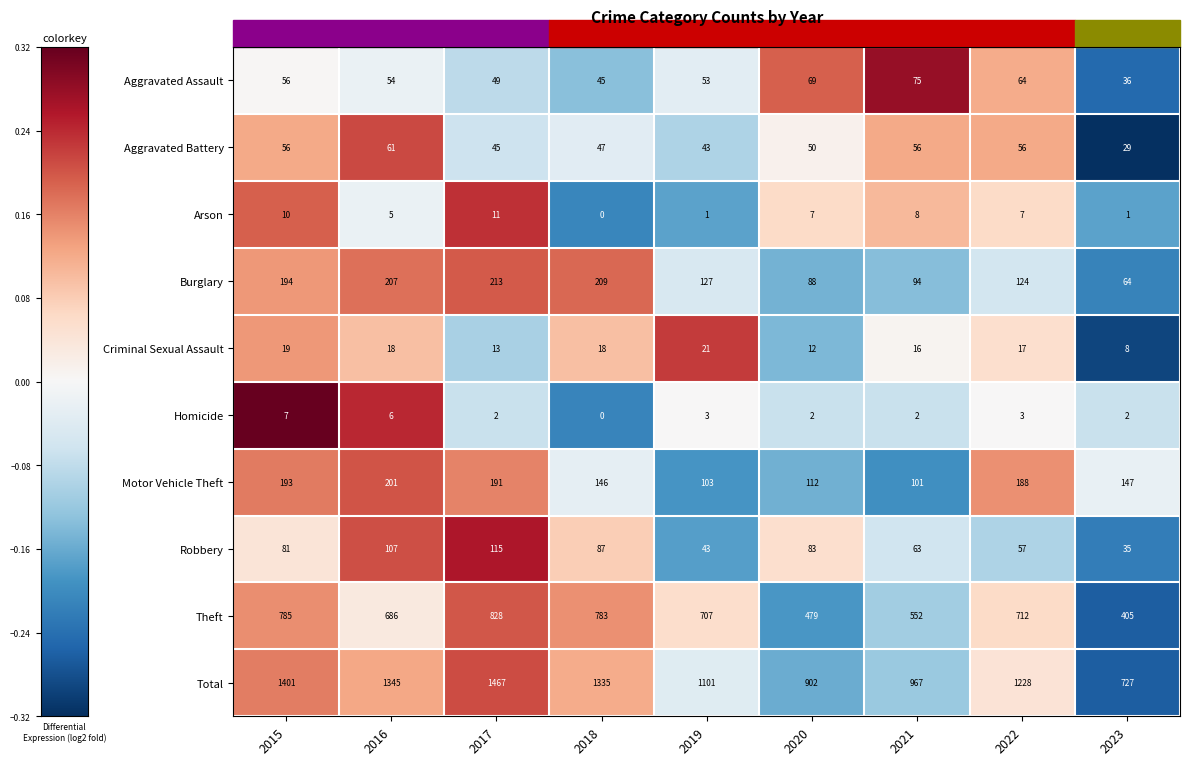

List the series in order of their peak value, lowest first.

Homicide, Arson, Criminal Sexual Assault, Aggravated Battery, Aggravated Assault, Robbery, Motor Vehicle Theft, Burglary, Theft, Total